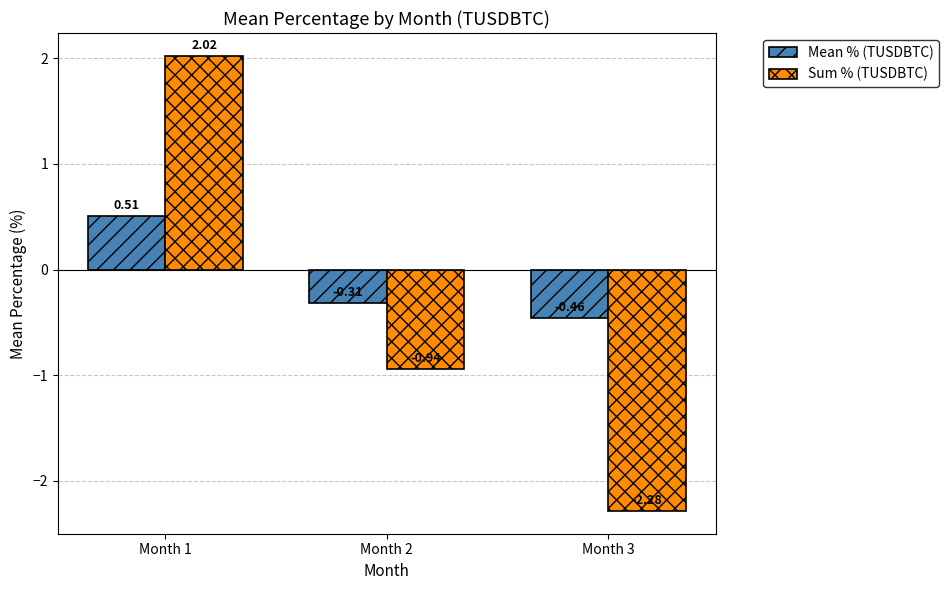

At which label does Sum % (TUSDBTC) reach its peak?

Month 1